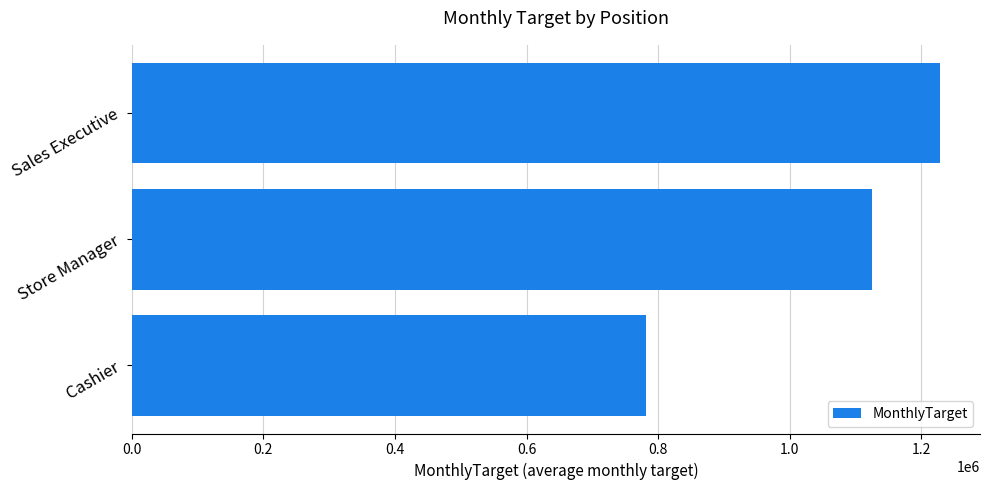

List the labels in order of value, smallest first.

Cashier, Store Manager, Sales Executive